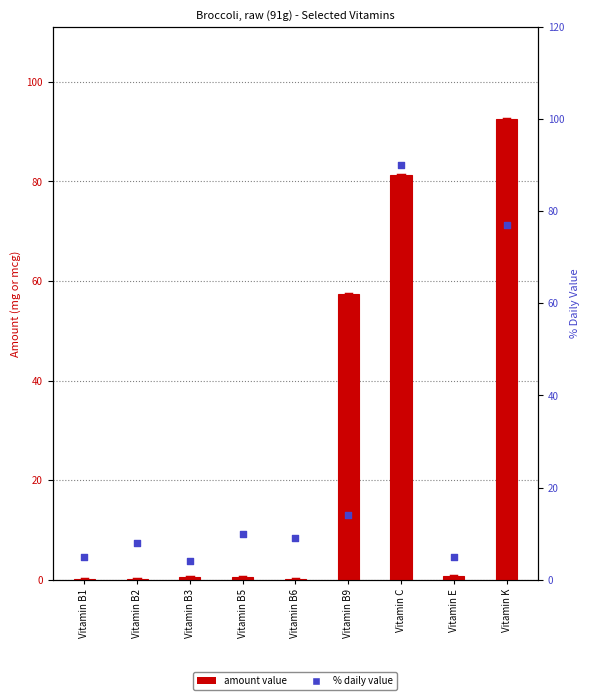

At how many categories does at least one series exceed 1?

9